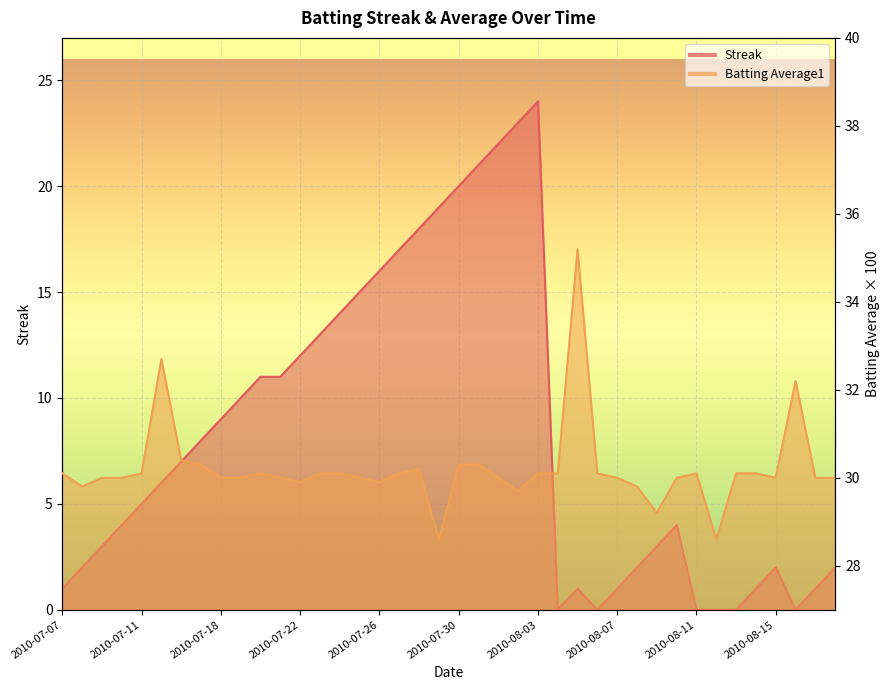

Reading right to left, transcribe all the data shown in this chart.

Streak: 2.0	1.0	0.0	2.0	1.0	0.0	0.0	0.0	4.0	3.0	2.0	1.0	0.0	1.0	0.0	24.0	23.0	22.0	21.0	20.0	19.0	18.0	17.0	16.0	15.0	14.0	13.0	12.0	11.0	11.0	10.0	9.0	8.0	7.0	6.0	5.0	4.0	3.0	2.0	1.0
Batting Average1: 30.0	30.0	32.2	30.0	30.1	30.1	28.6	30.1	30.0	29.2	29.8	30.0	30.1	35.2	30.1	30.1	29.7	30.0	30.3	30.3	28.6	30.2	30.1	29.9	30.0	30.1	30.1	29.9	30.0	30.1	30.0	30.0	30.3	30.4	32.7	30.1	30.0	30.0	29.8	30.1